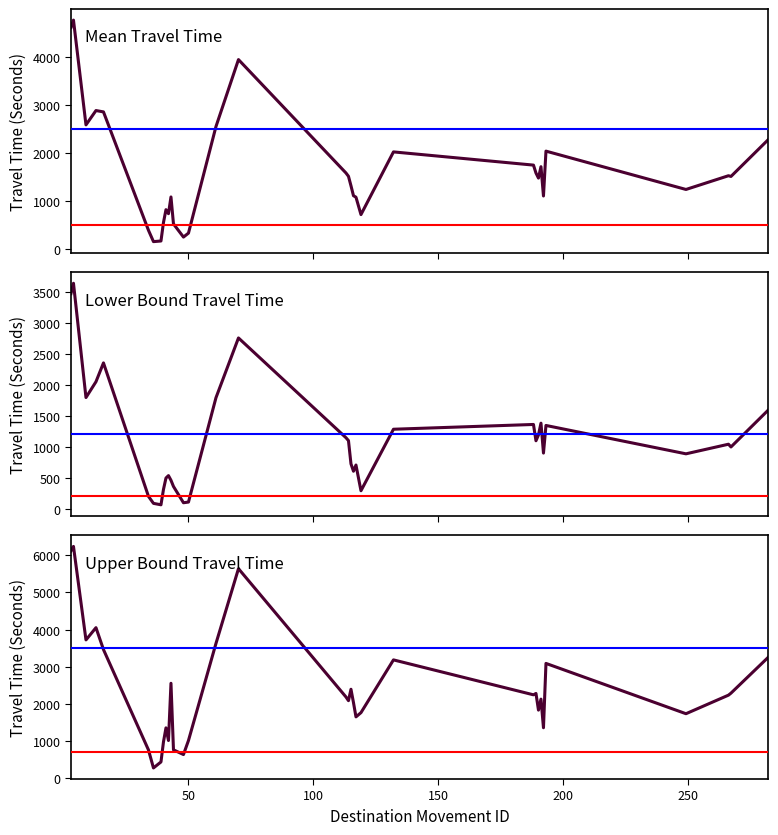

How many values in the Range - Upper Bound Travel Time (Seconds) series exceed 2184?

16